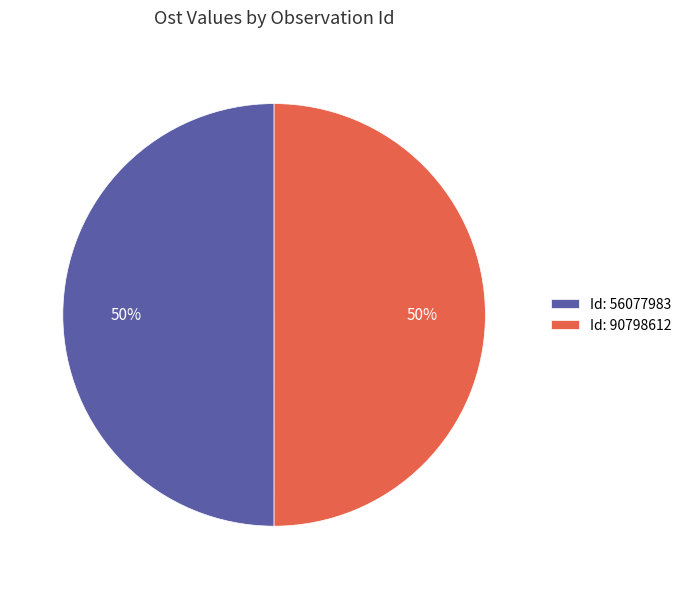

To the nearest percent, what portion does Id: 90798612 represent?

50%